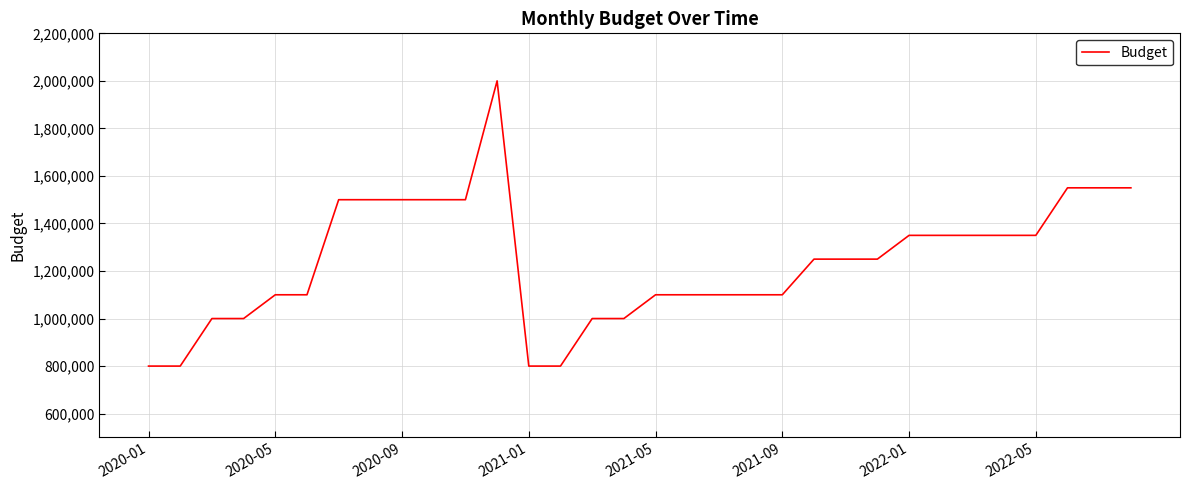

What is the maximum value shown in the chart?

2000000